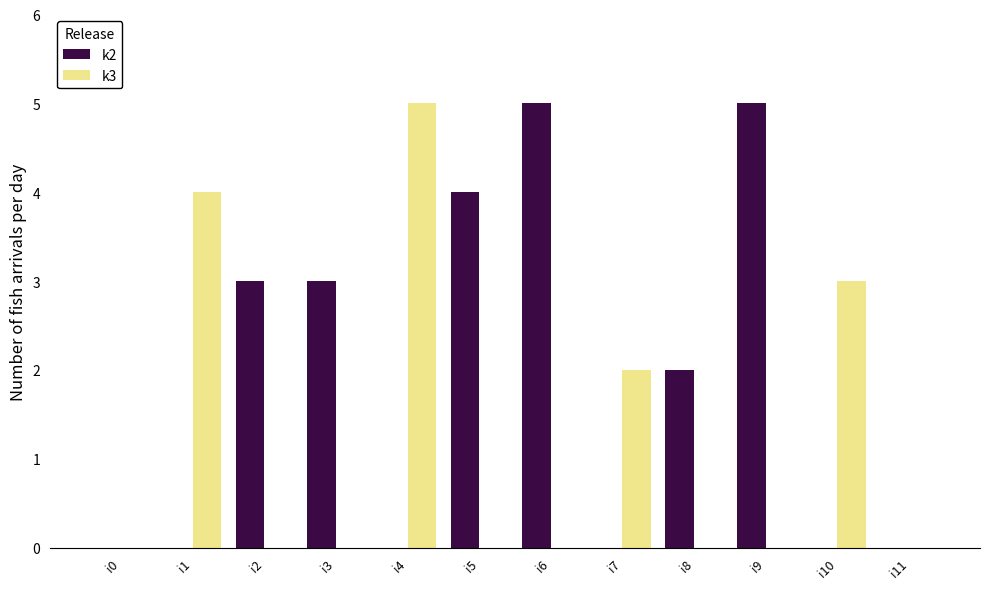

Which series has the largest total across all categories?

k2